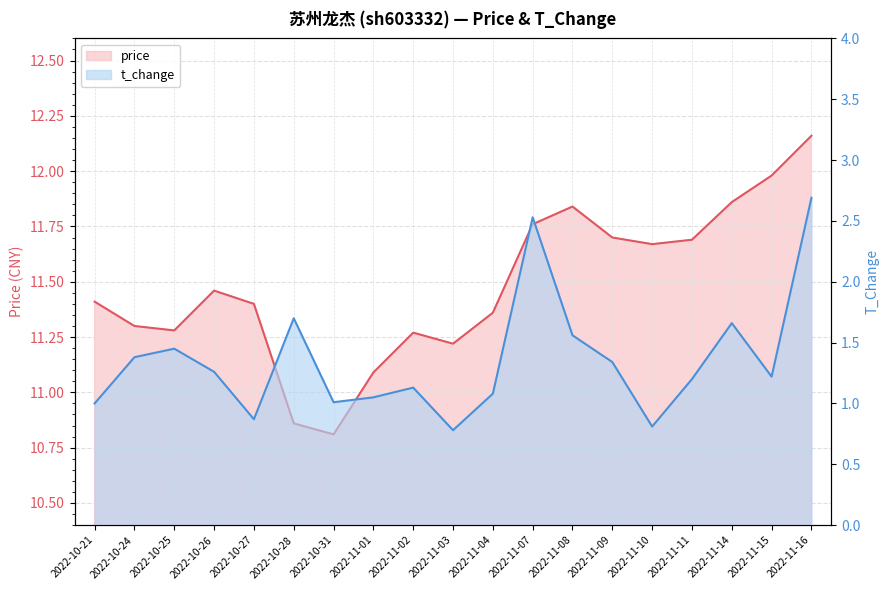

Reading right to left, transcribe all the data shown in this chart.

price: 12.2	12.0	11.9	11.7	11.7	11.7	11.8	11.8	11.4	11.2	11.3	11.1	10.8	10.9	11.4	11.5	11.3	11.3	11.4
t_change: 2.7	1.2	1.7	1.2	0.8	1.3	1.6	2.5	1.1	0.8	1.1	1.1	1.0	1.7	0.9	1.3	1.4	1.4	1.0